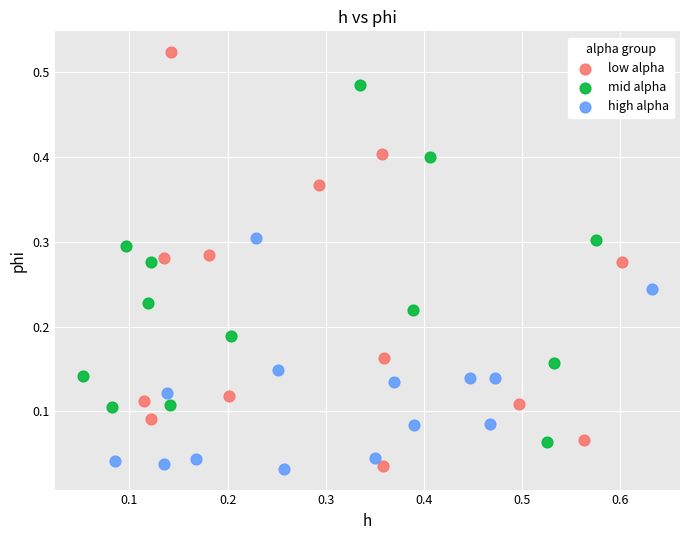

Which series has the widest spread of Y values?

low alpha